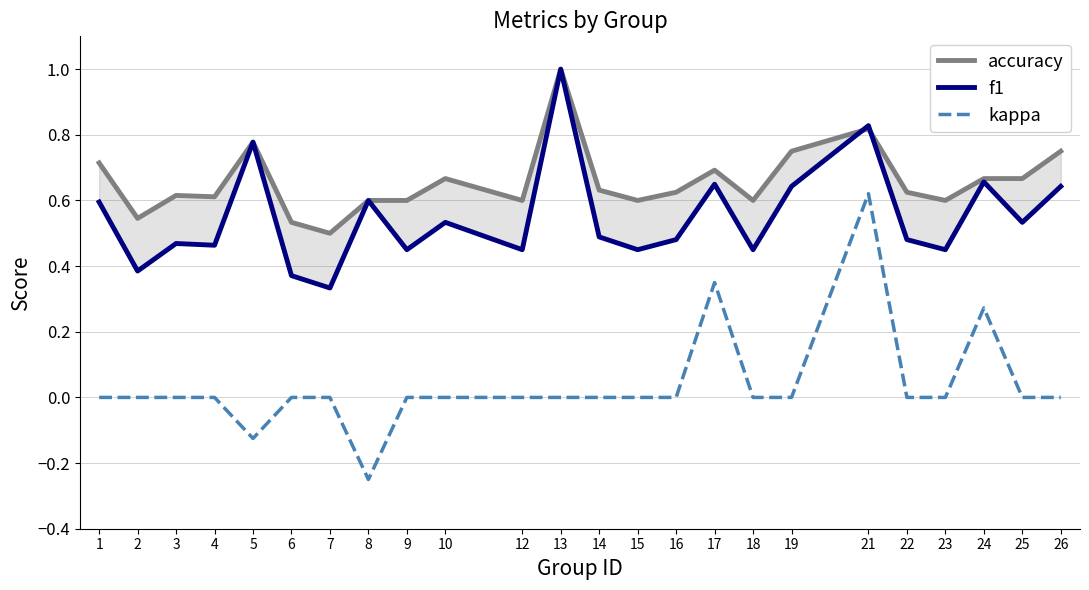

What value does the f1 series have at 1?

0.6